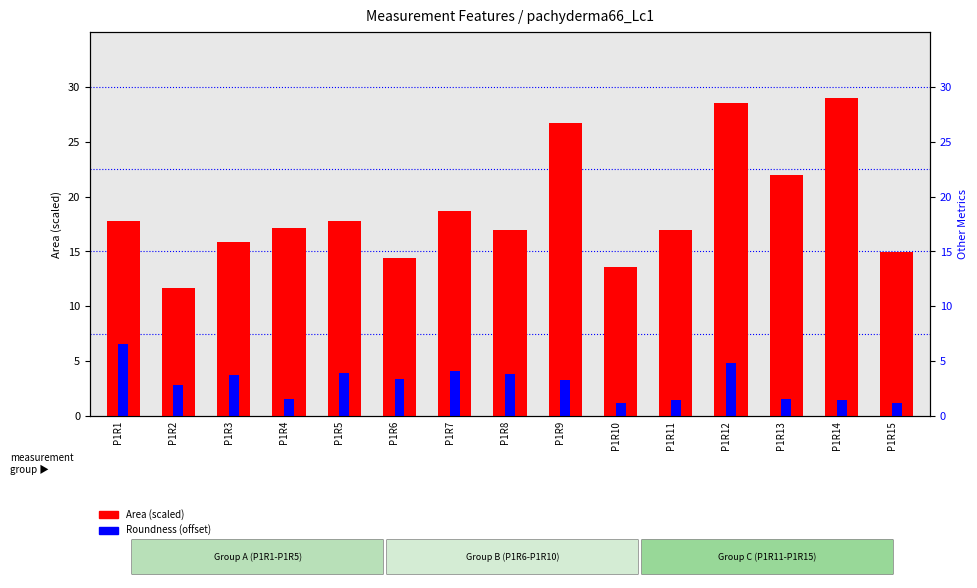

What is the minimum value shown in the chart?

1.2